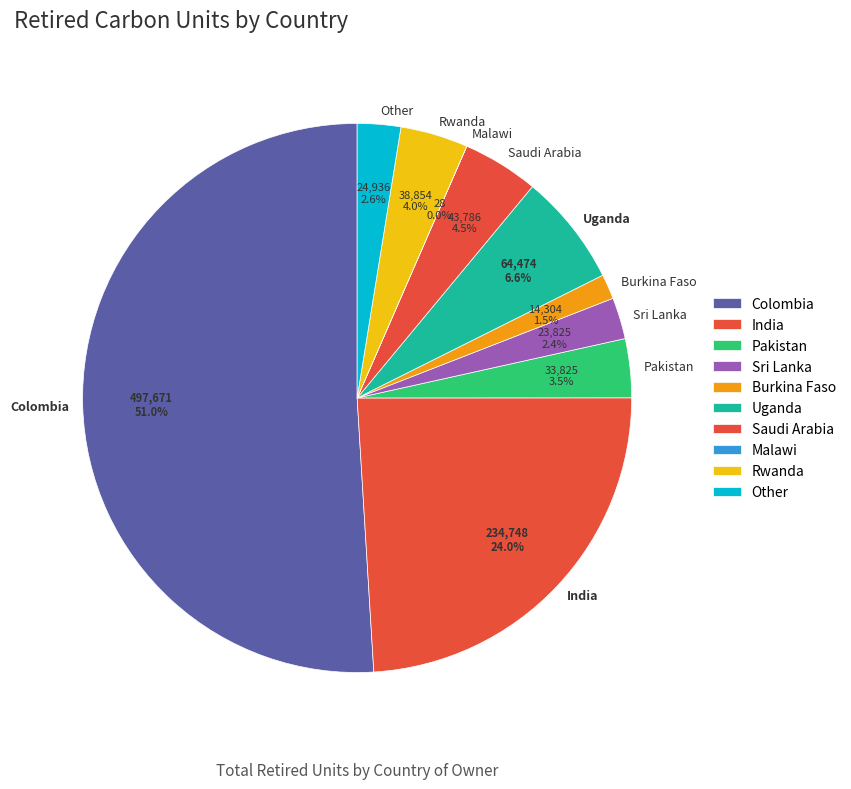

How much of the chart is everything except Rwanda?

96.0%